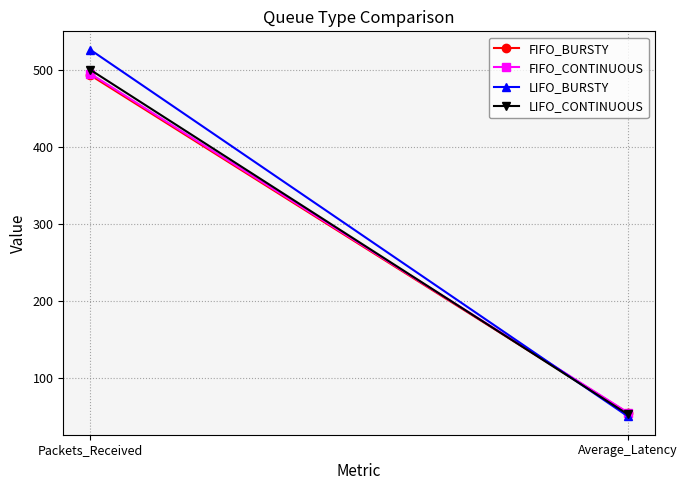

The value of LIFO_CONTINUOUS at Average_Latency is 35.3. True or false?

False